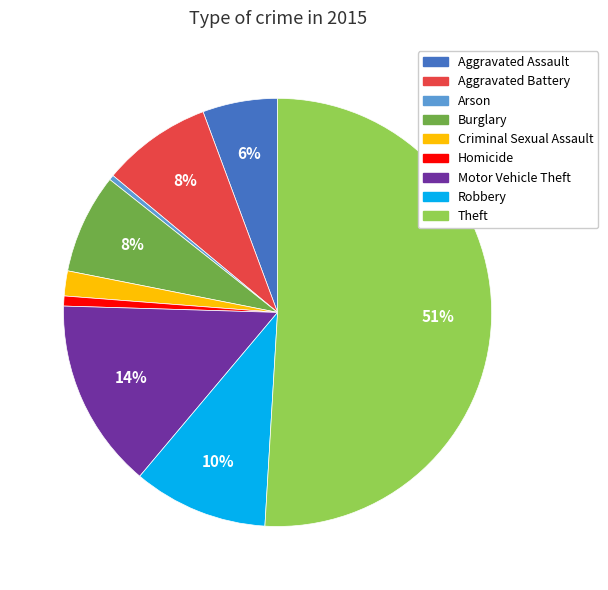

Which slice is the largest?

Theft